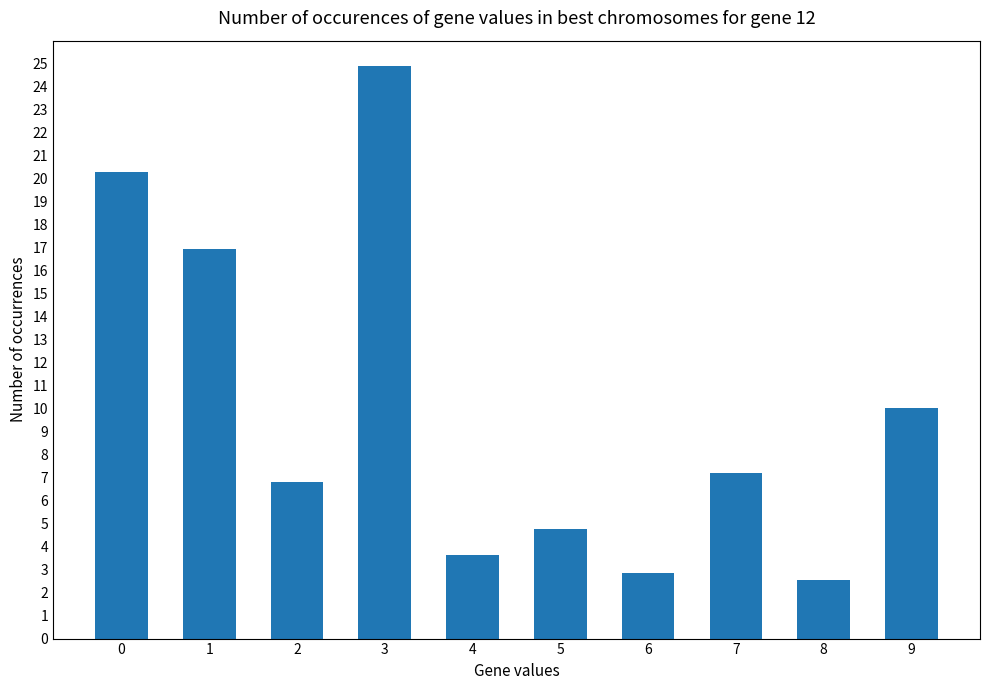

Reading right to left, what are all the values shown in this chart?

10.0	2.5	7.2	2.8	4.8	3.6	24.9	6.8	17.0	20.3